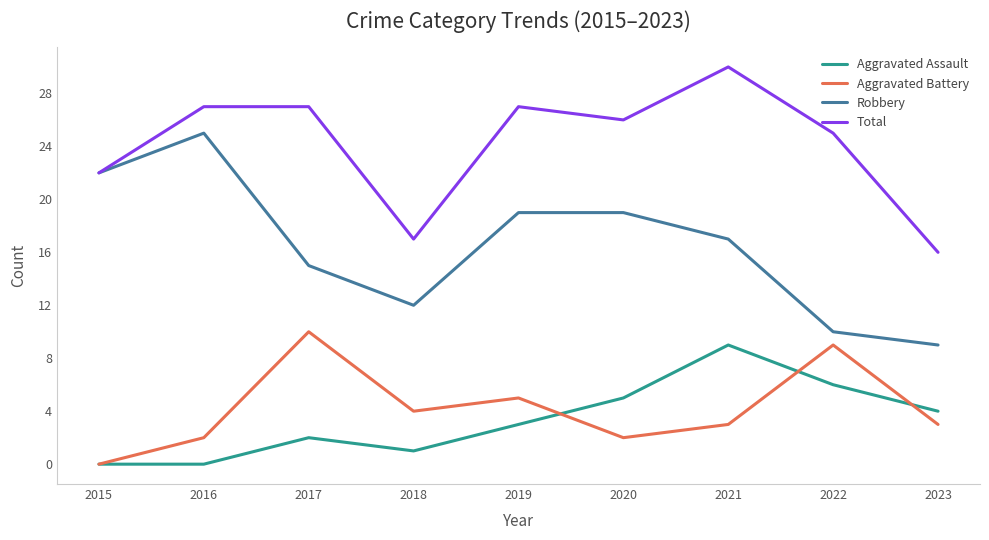

Reading left to right, transcribe all the data shown in this chart.

Aggravated Assault: 2015=0	2016=0	2017=2	2018=1	2019=3	2020=5	2021=9	2022=6	2023=4
Aggravated Battery: 2015=0	2016=2	2017=10	2018=4	2019=5	2020=2	2021=3	2022=9	2023=3
Robbery: 2015=22	2016=25	2017=15	2018=12	2019=19	2020=19	2021=17	2022=10	2023=9
Total: 2015=22	2016=27	2017=27	2018=17	2019=27	2020=26	2021=30	2022=25	2023=16